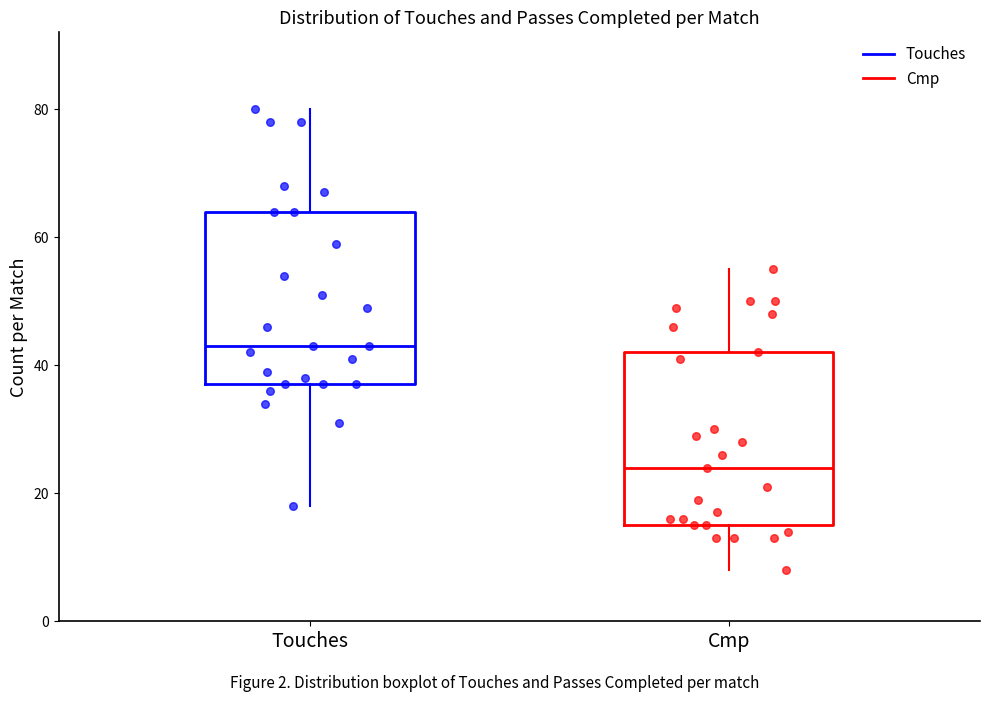

Reading left to right, read every box against the y-axis: the position of its median line, the range the box covers, and the ends of its whiskers. The values are not printed on the chart, so give them approximately, as read against the axis.

Touches: median 44, box 38 to 64, whiskers 18 to 80
Cmp: median 24, box 16 to 42, whiskers 8 to 56